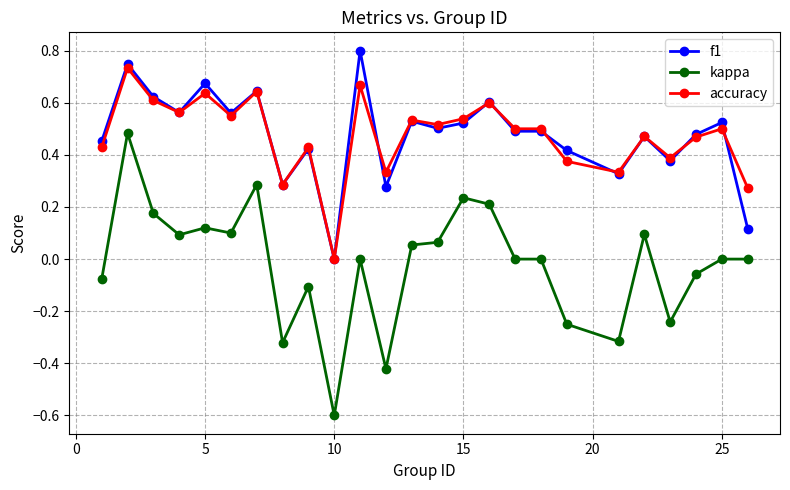

List the series in order of their peak value, lowest first.

kappa, accuracy, f1